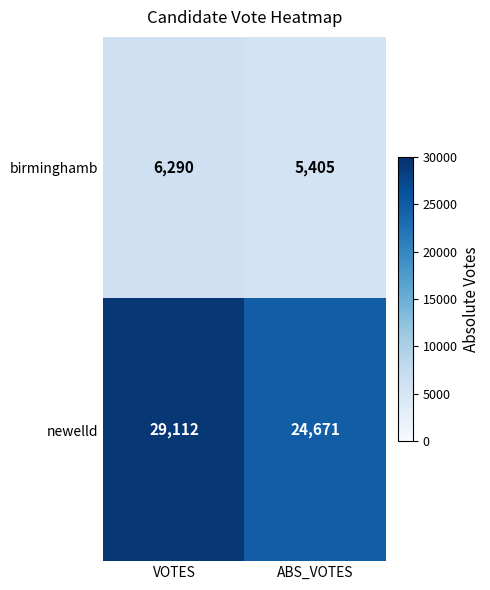

What is the average value of the birminghamb series?

5848